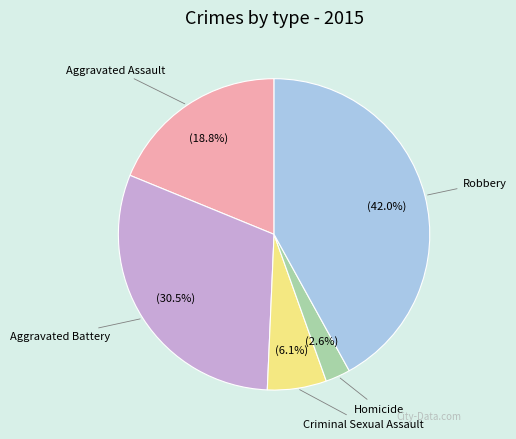

How many slices are in this pie chart?

5